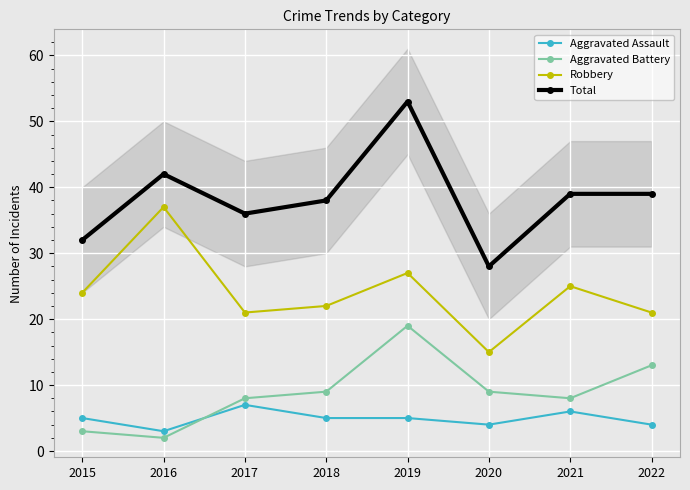

Reading left to right, what are all the values shown in this chart?

Aggravated Assault: 2015=5	2016=3	2017=7	2018=5	2019=5	2020=4	2021=6	2022=4
Aggravated Battery: 2015=3	2016=2	2017=8	2018=9	2019=19	2020=9	2021=8	2022=13
Robbery: 2015=24	2016=37	2017=21	2018=22	2019=27	2020=15	2021=25	2022=21
Total: 2015=32	2016=42	2017=36	2018=38	2019=53	2020=28	2021=39	2022=39